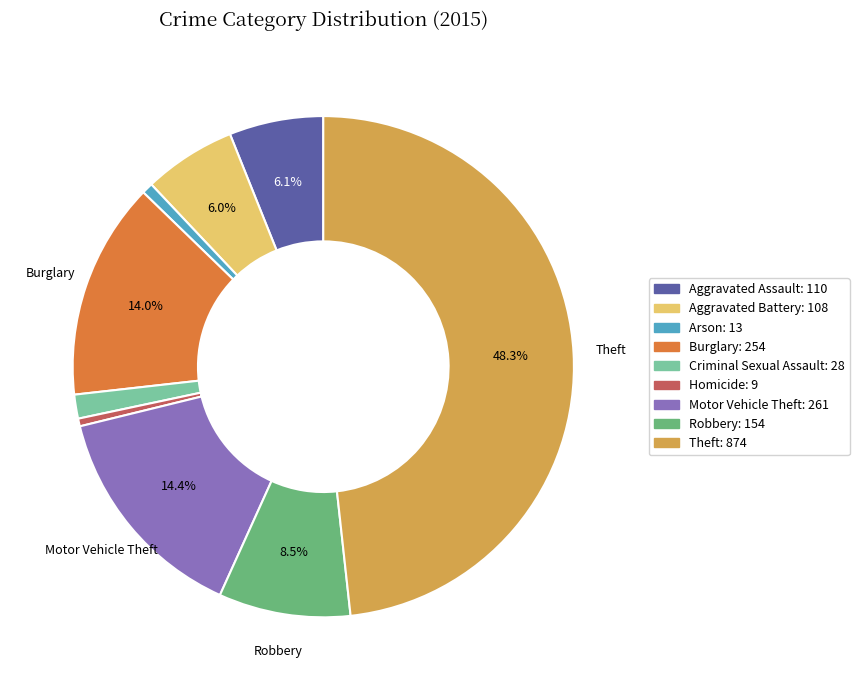

Does any single category account for the majority?

No